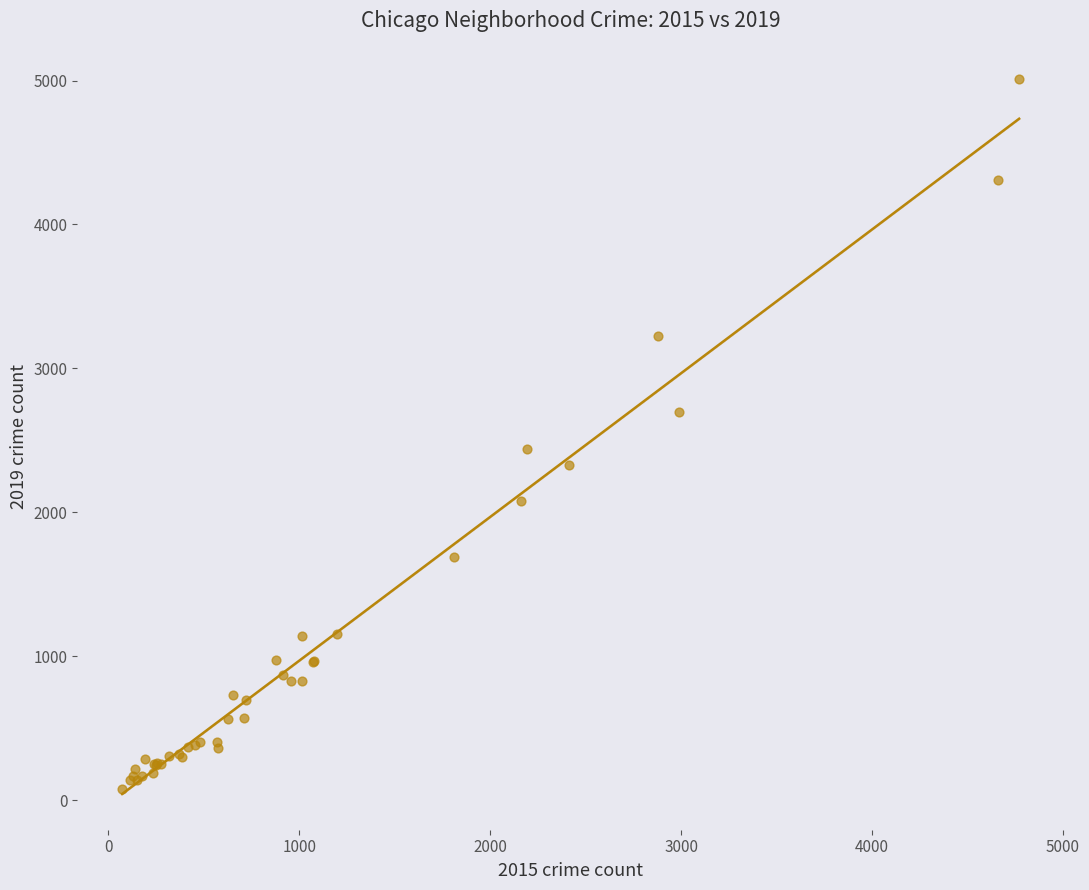

What Y value in the scatter plot is closest to 2542?

2441